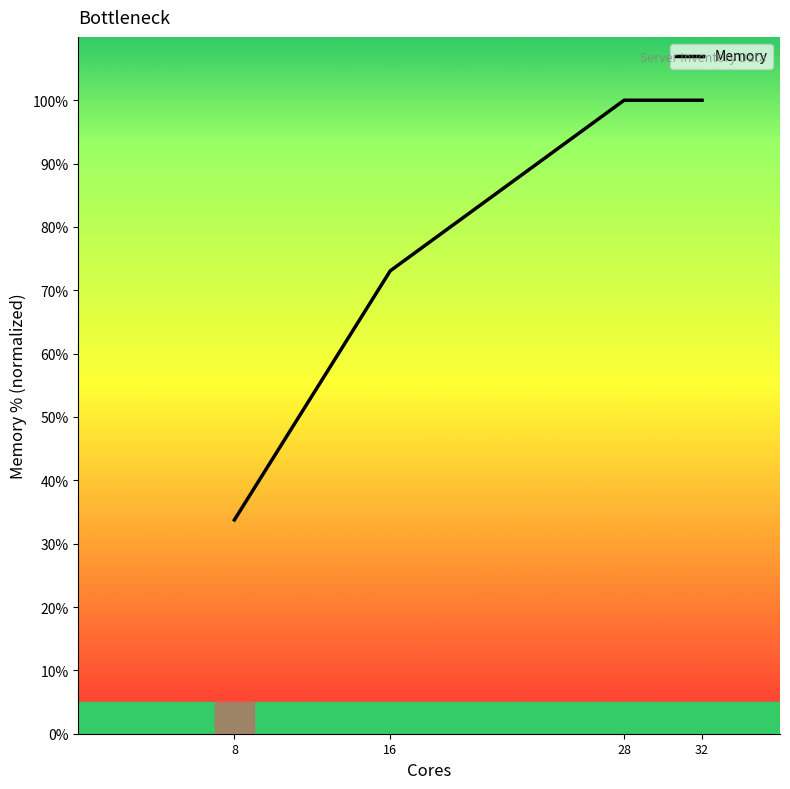

The value at 28 is 60.3. True or false?

False